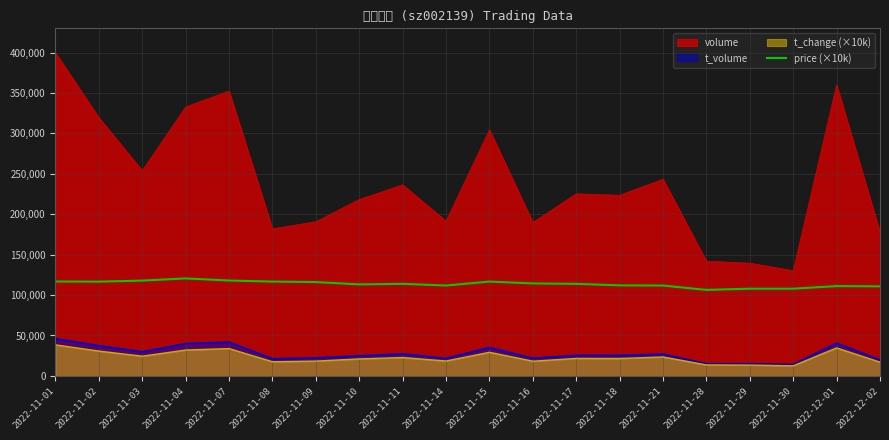

How many lines are shown in the chart?

4